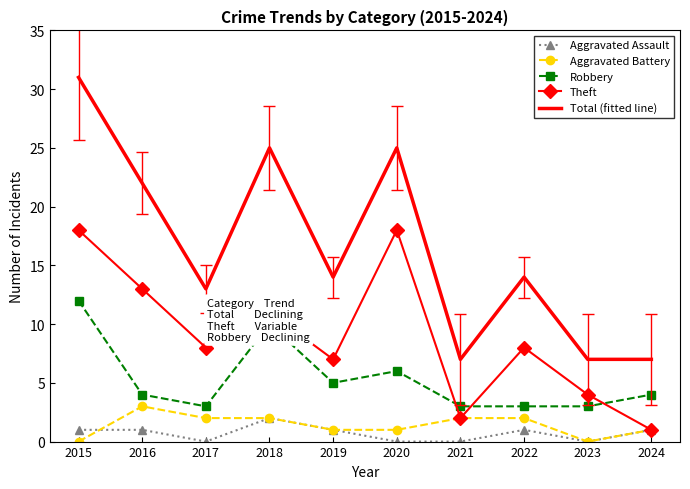

What is the maximum value shown in the chart?

31